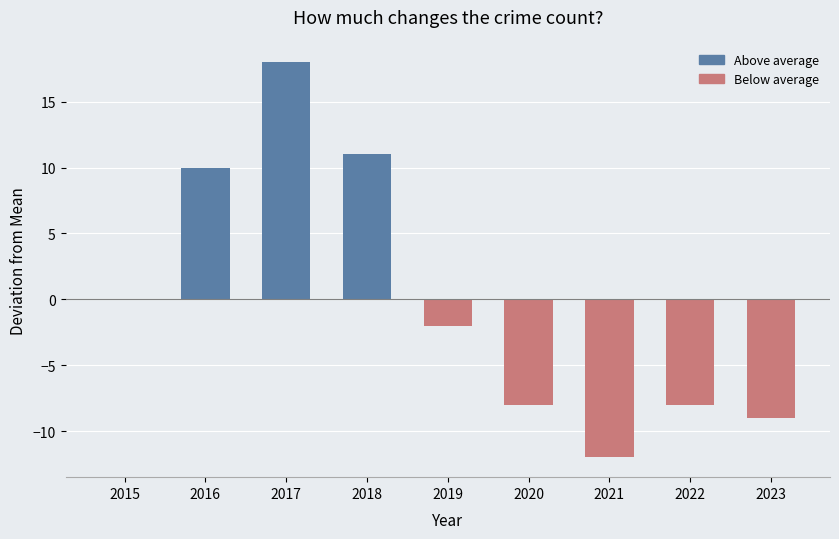

What is the maximum value shown in the chart?

18